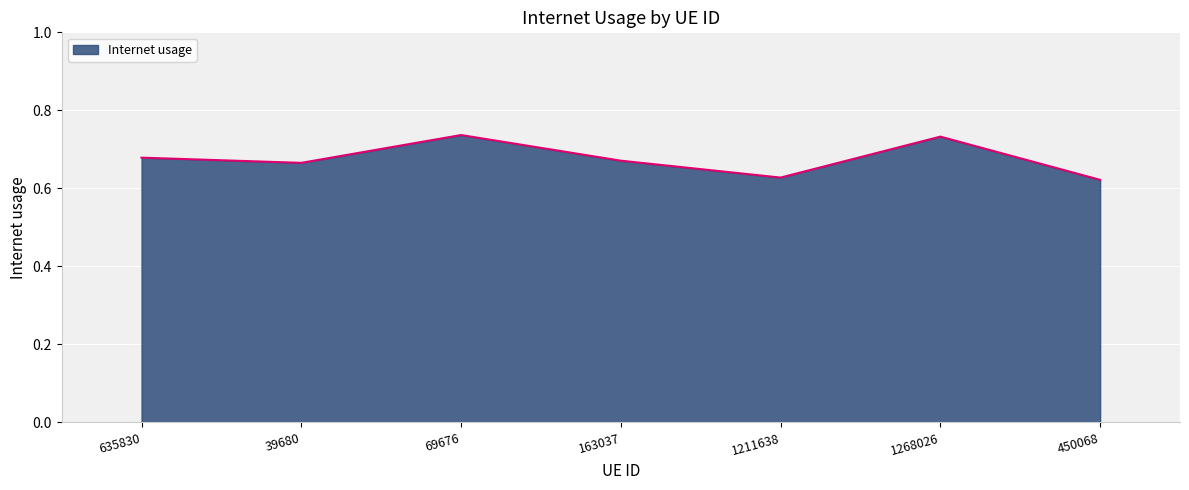

The chart shows a value of 0.4 at 39680. True or false?

False